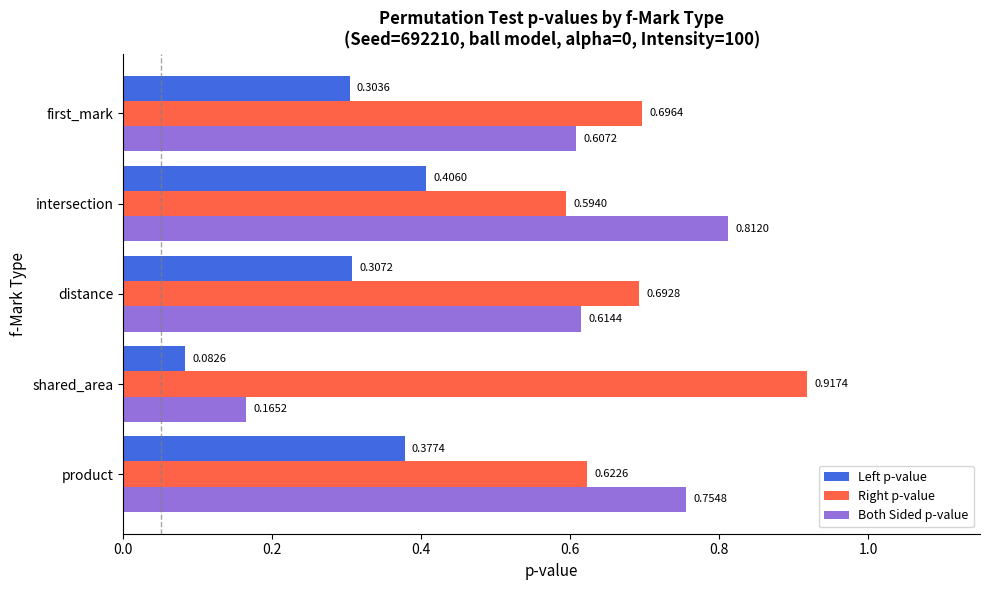

List the series in order of their overall mean, lowest first.

Left p-value, Both Sided p-value, Right p-value